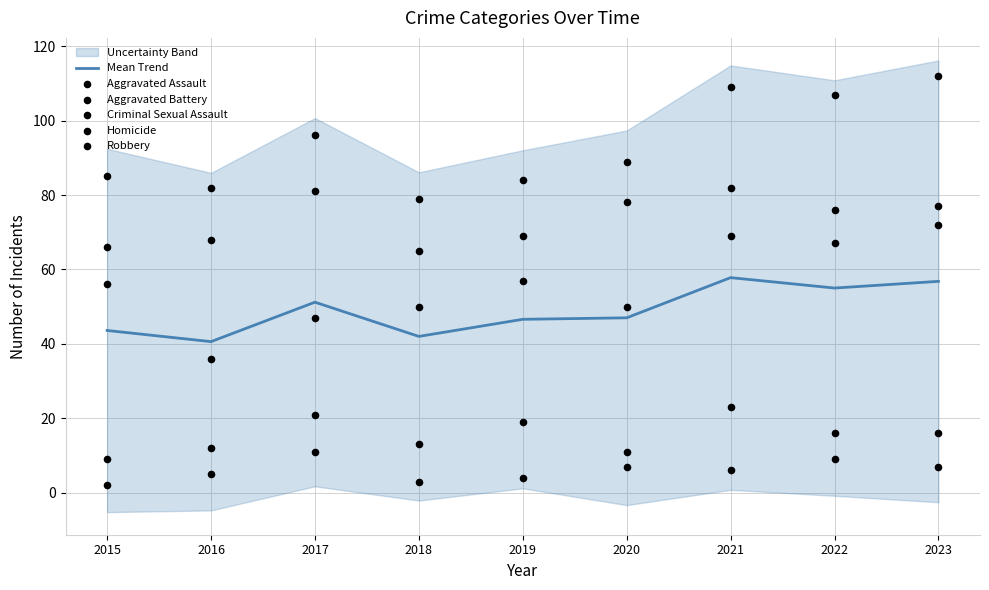

Which series has the largest total across all categories?

Aggravated Battery